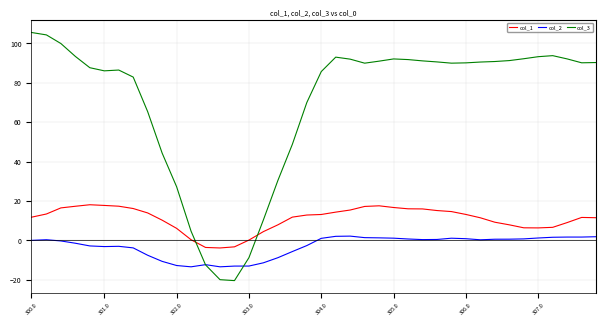

What is the lowest value of the col_1 series?

-3.8